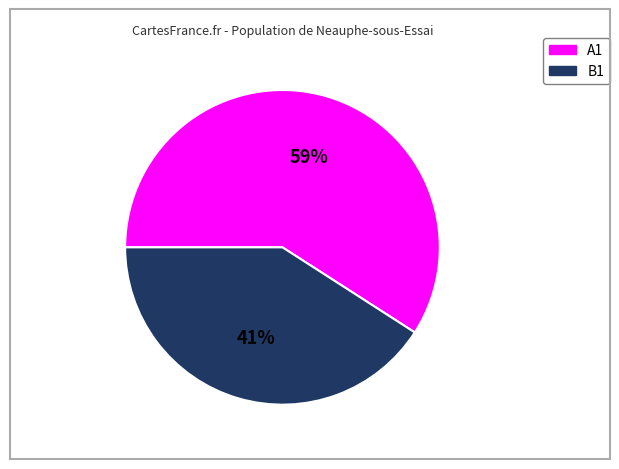

Does B1 represent more than half of the total?

No